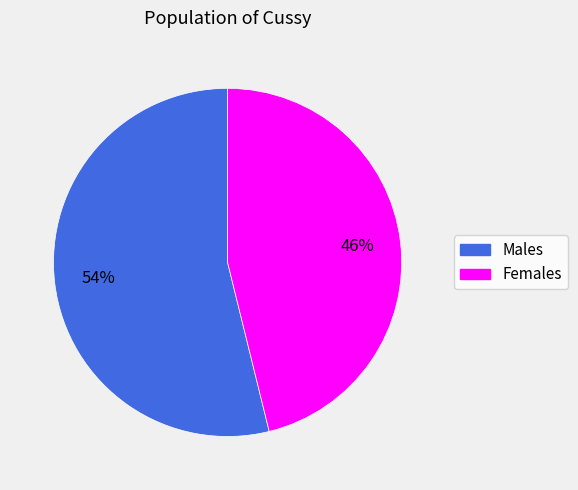

How many segments does this pie chart have?

2